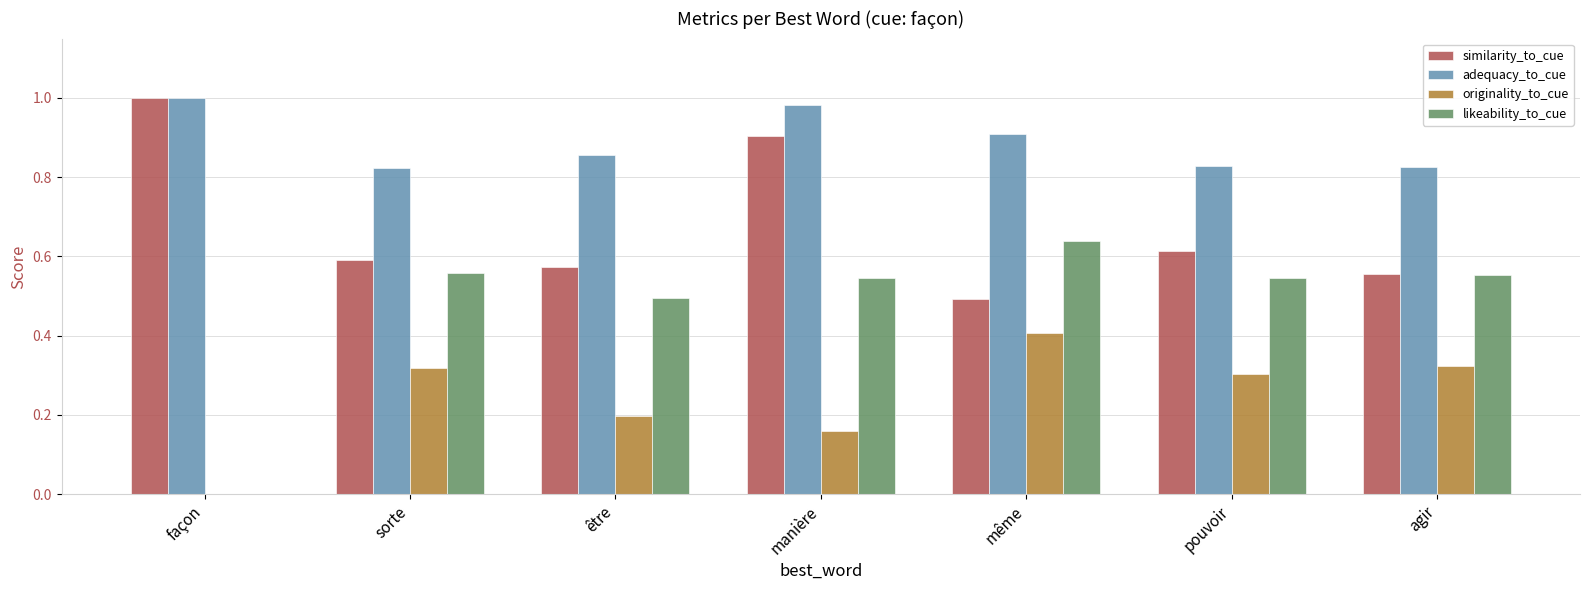

Between même and agir, which series saw the biggest shift?

likeability_to_cue